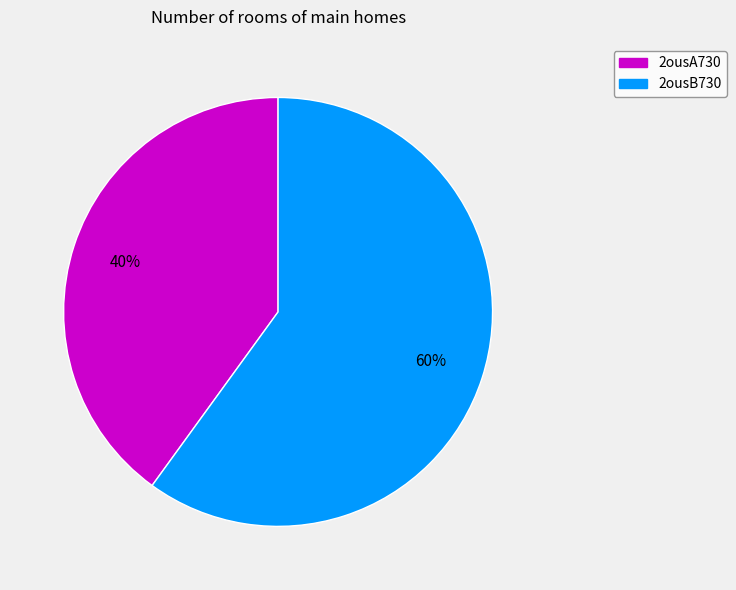

Do 2ousA730 and 2ousB730 together represent more than half of the pie?

Yes